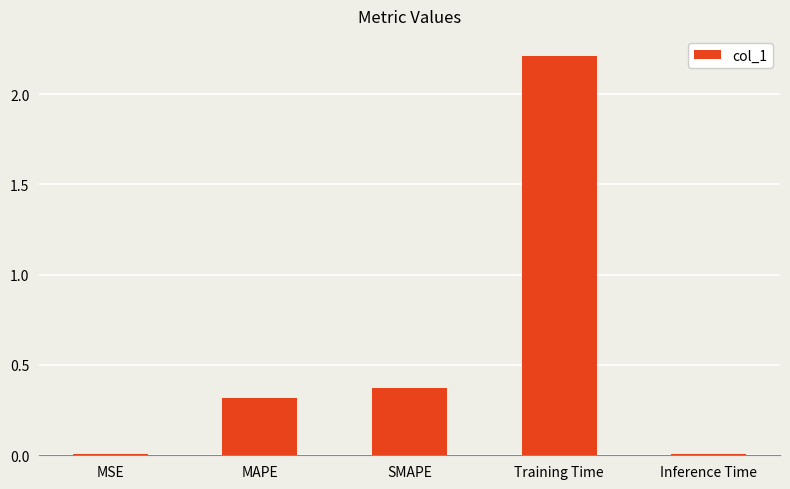

What is the difference between the maximum and minimum values?

2.2